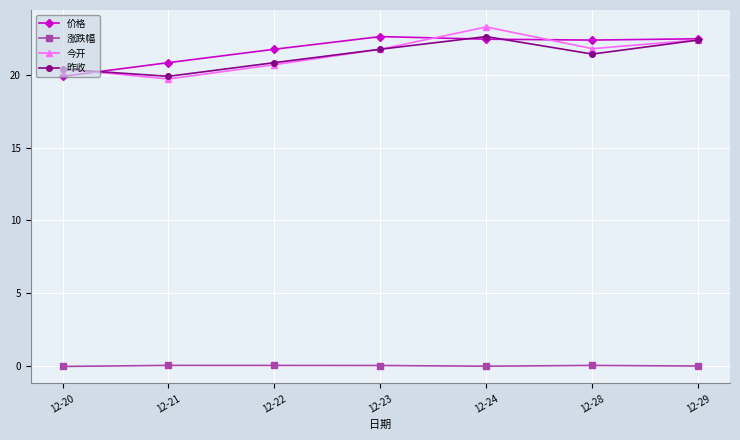

The value of 价格 at 12-21 is 20.8. True or false?

True